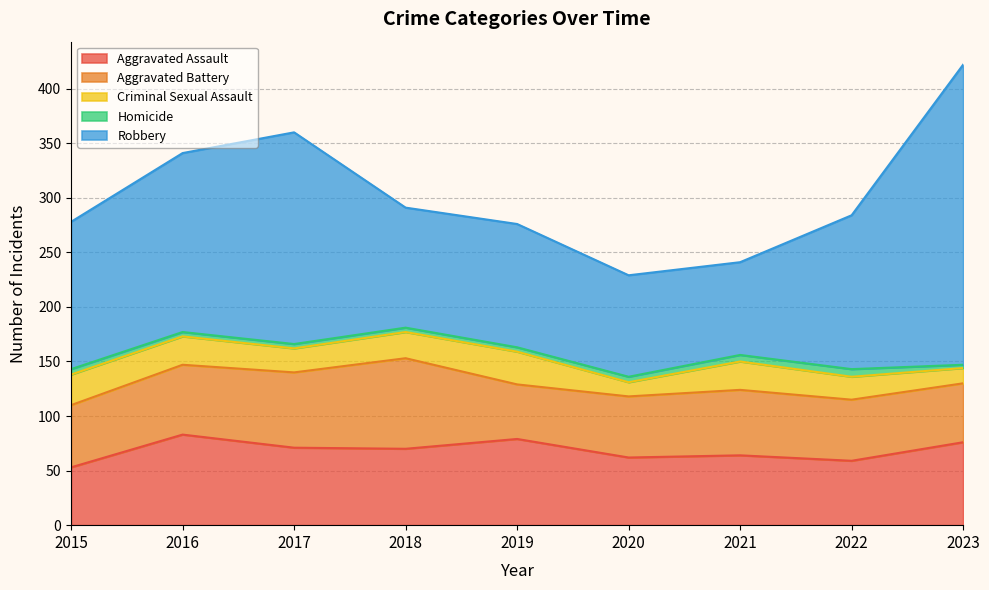

How many interior local valleys does the Criminal Sexual Assault series have?

2